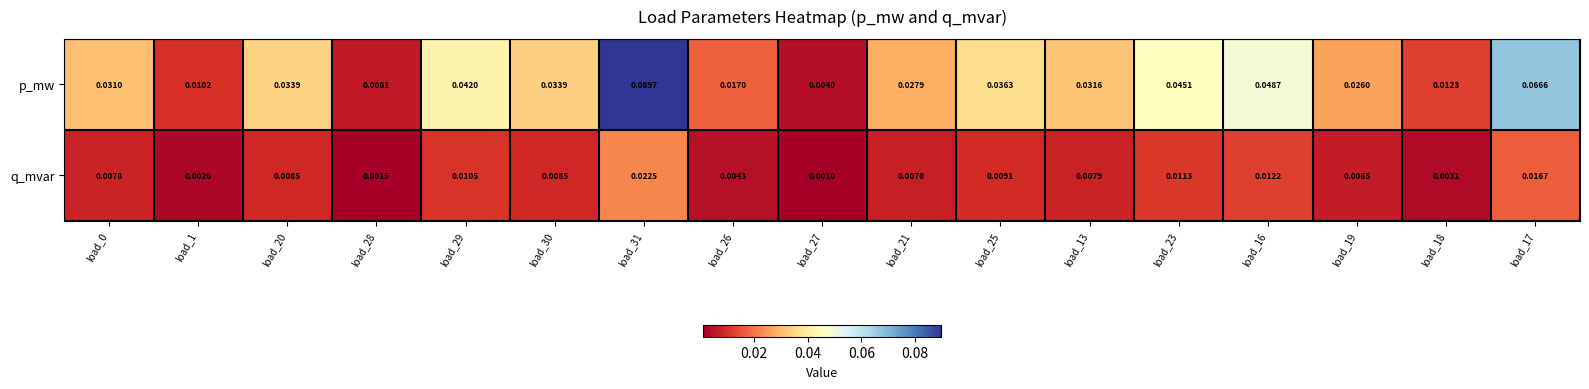

Rank the series at load_31 from lowest to highest value.

q_mvar, p_mw